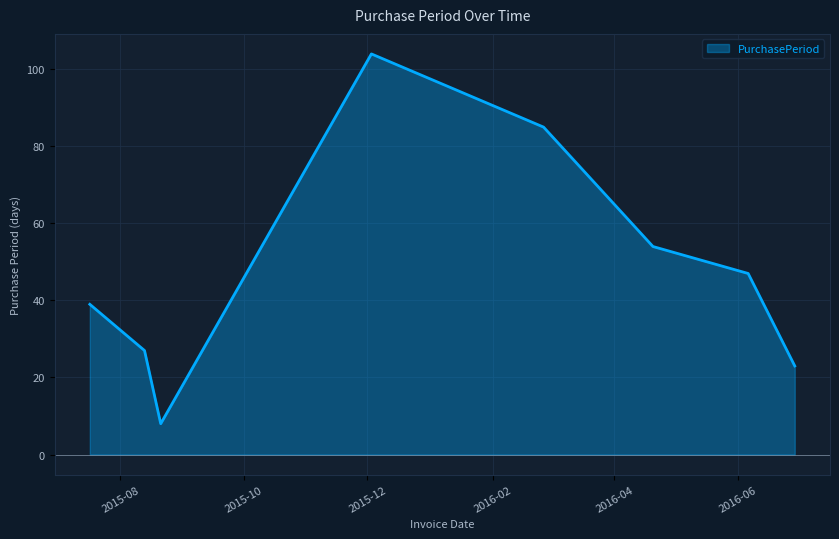

What is the minimum value shown in the chart?

8